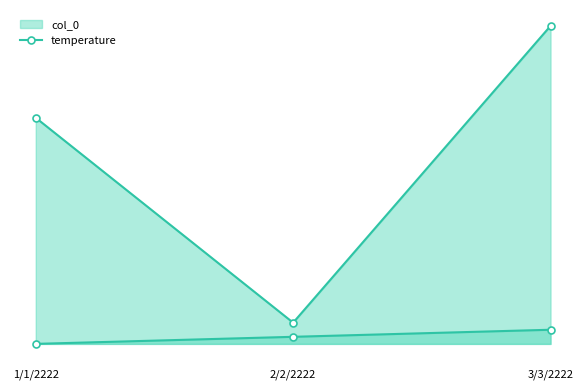

How many lines are shown in the chart?

2